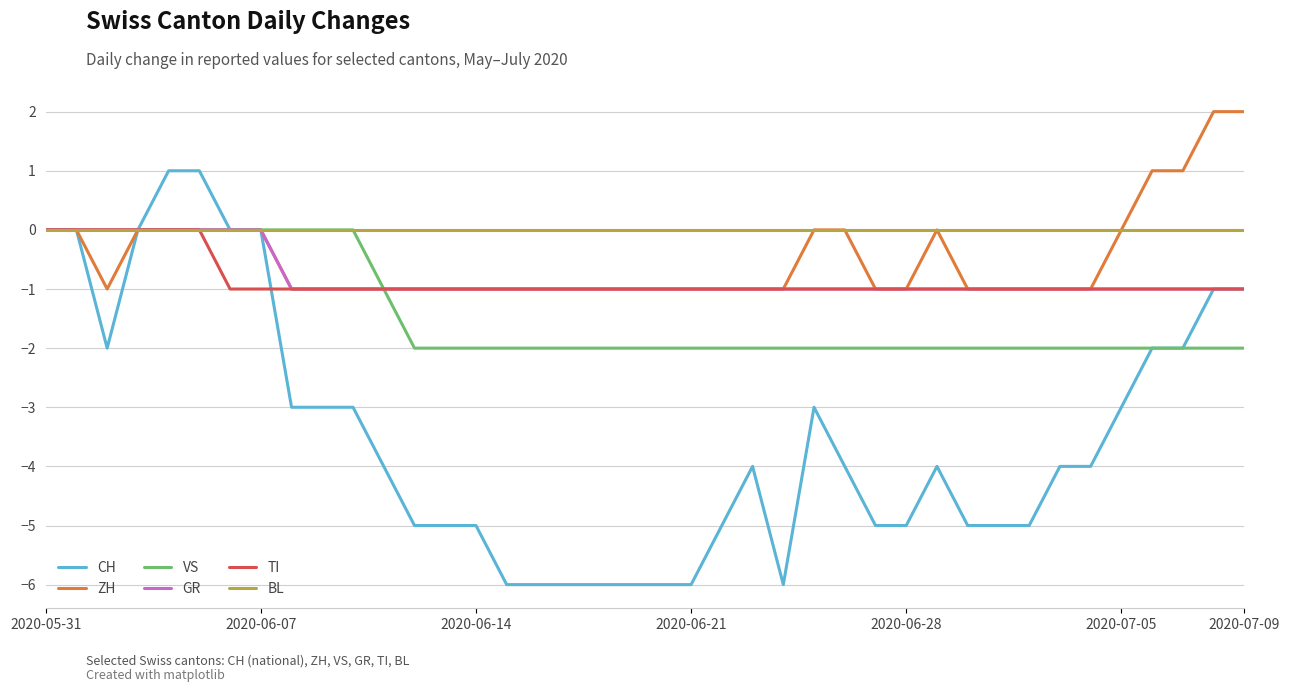

What is the minimum value shown in the chart?

-6